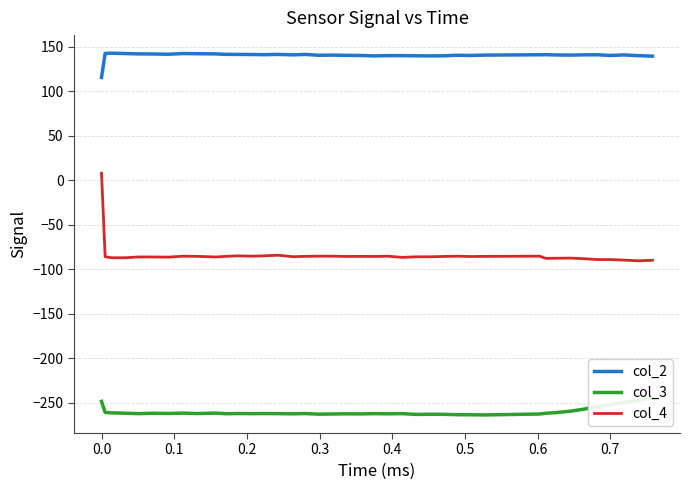

What is the lowest value of the col_4 series?

-90.6